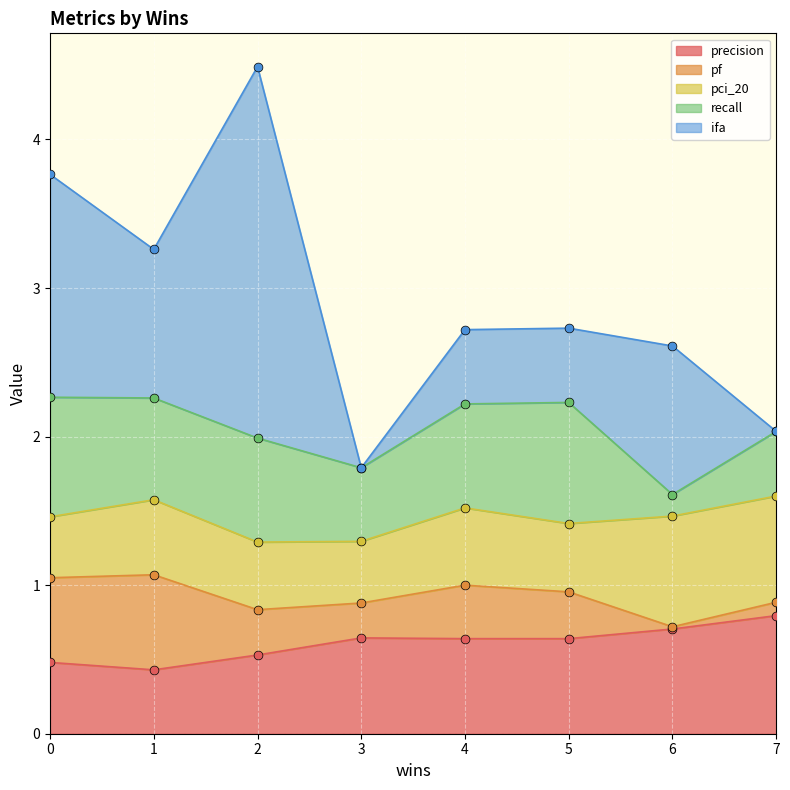

Is it true that precision equals 0.8 at 7?

True